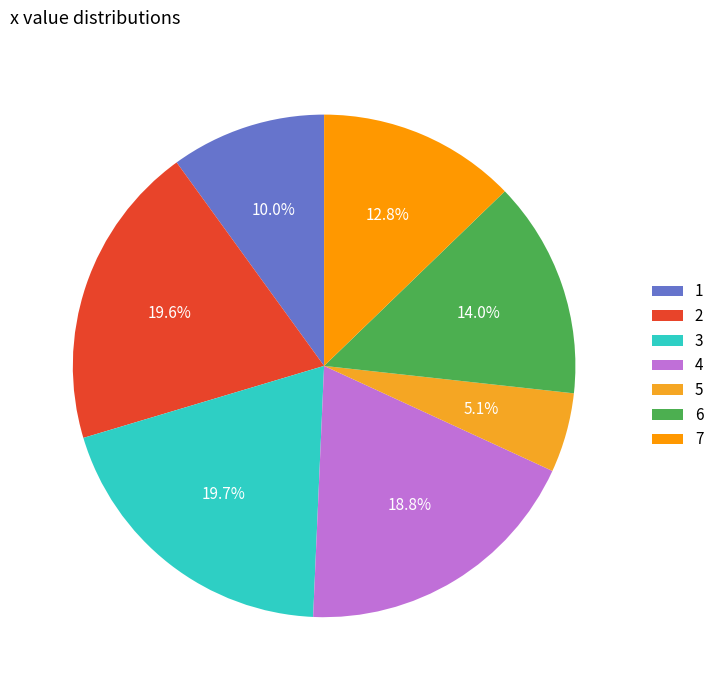

To the nearest percent, what is the difference between the 6 and 1 slice percentages?

4%